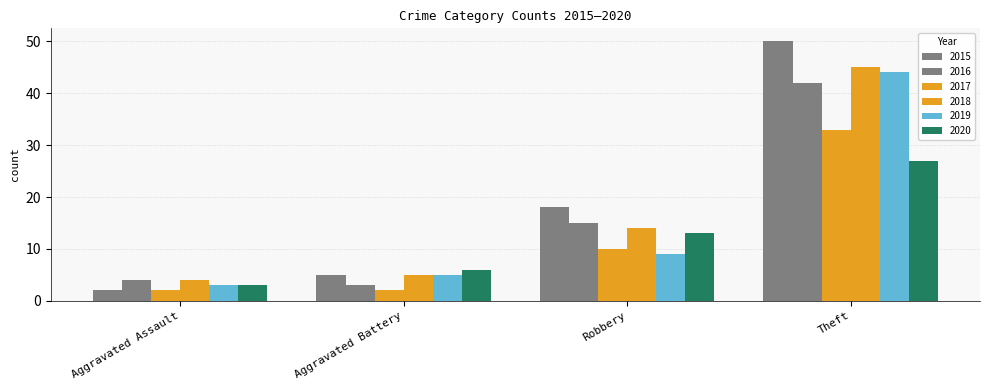

Reading left to right, transcribe all the data shown in this chart.

2015: 2	5	18	50
2016: 4	3	15	42
2017: 2	2	10	33
2018: 4	5	14	45
2019: 3	5	9	44
2020: 3	6	13	27